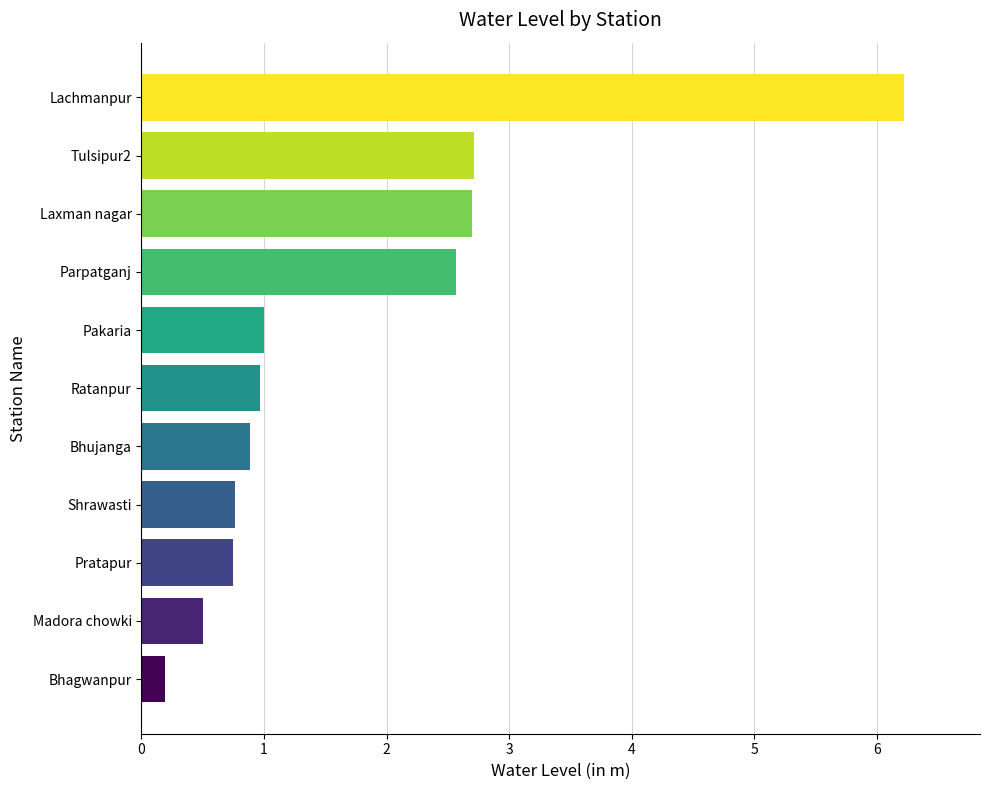

What is the greatest value displayed?

6.2